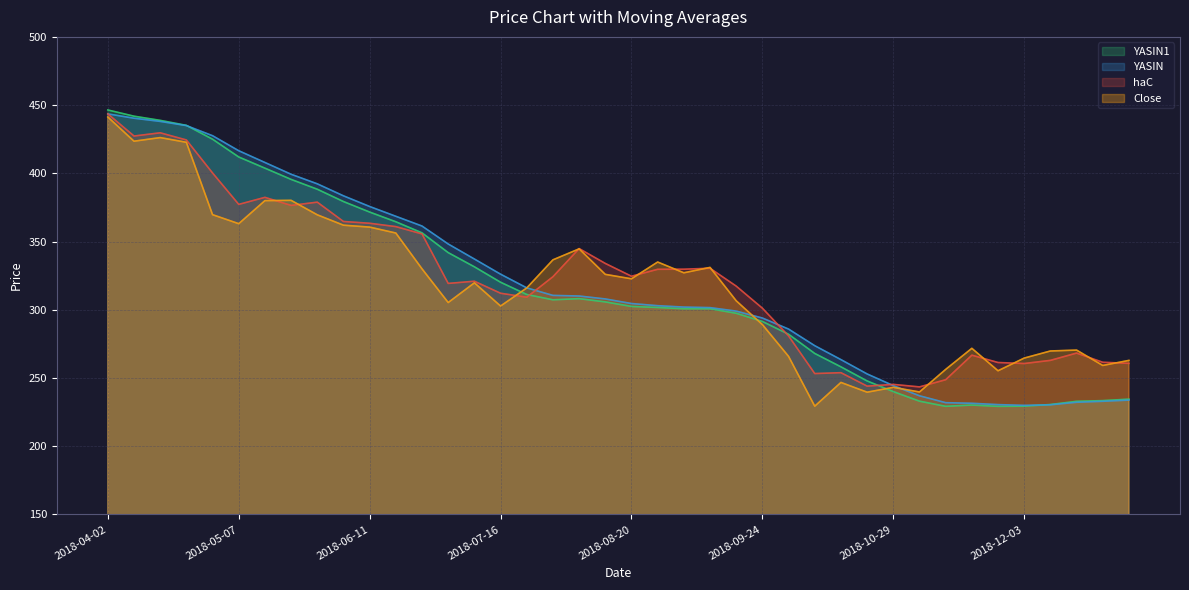

Between which two adjacent categories do Close and haC first intersect?

2018-05-14 and 2018-05-21